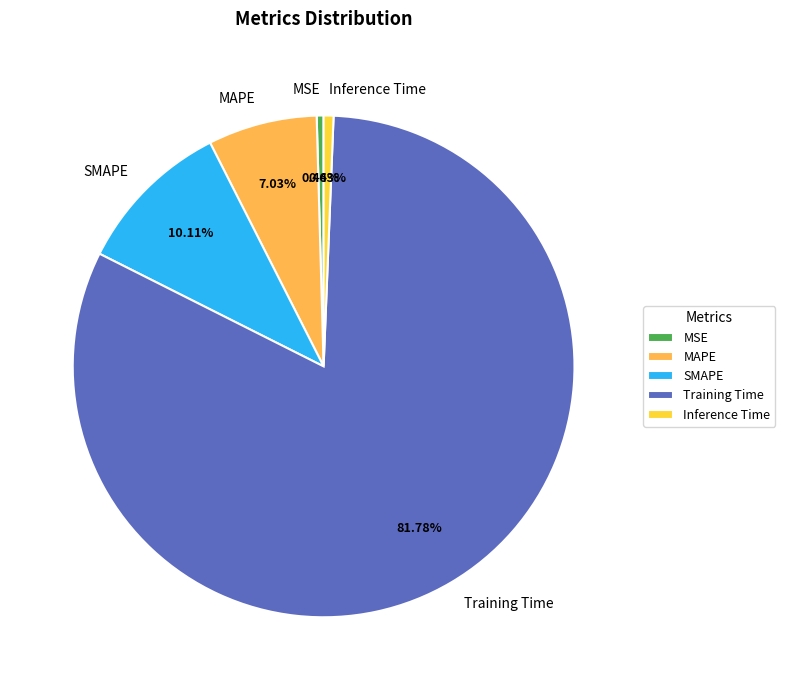

Is Inference Time the majority of the pie?

No